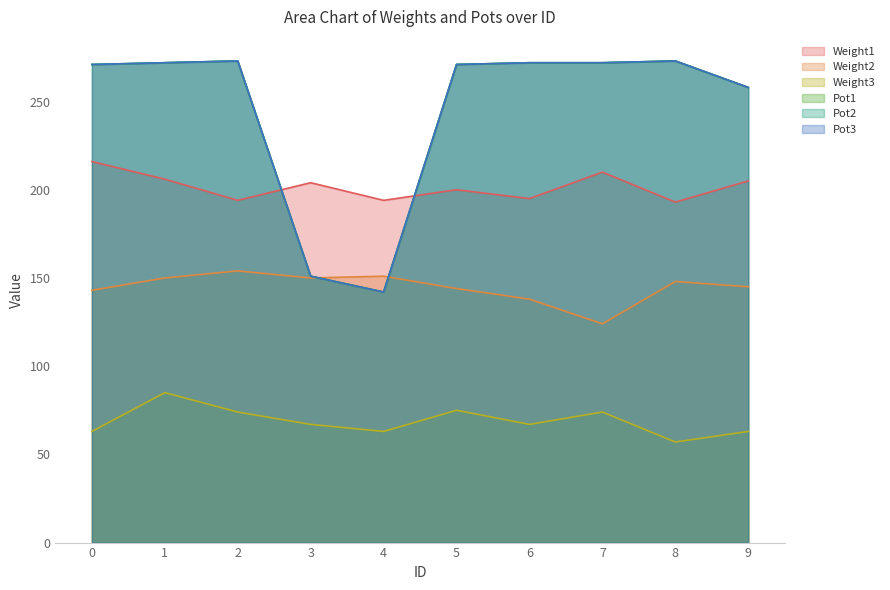

At which category is the sum across all series the highest?

1